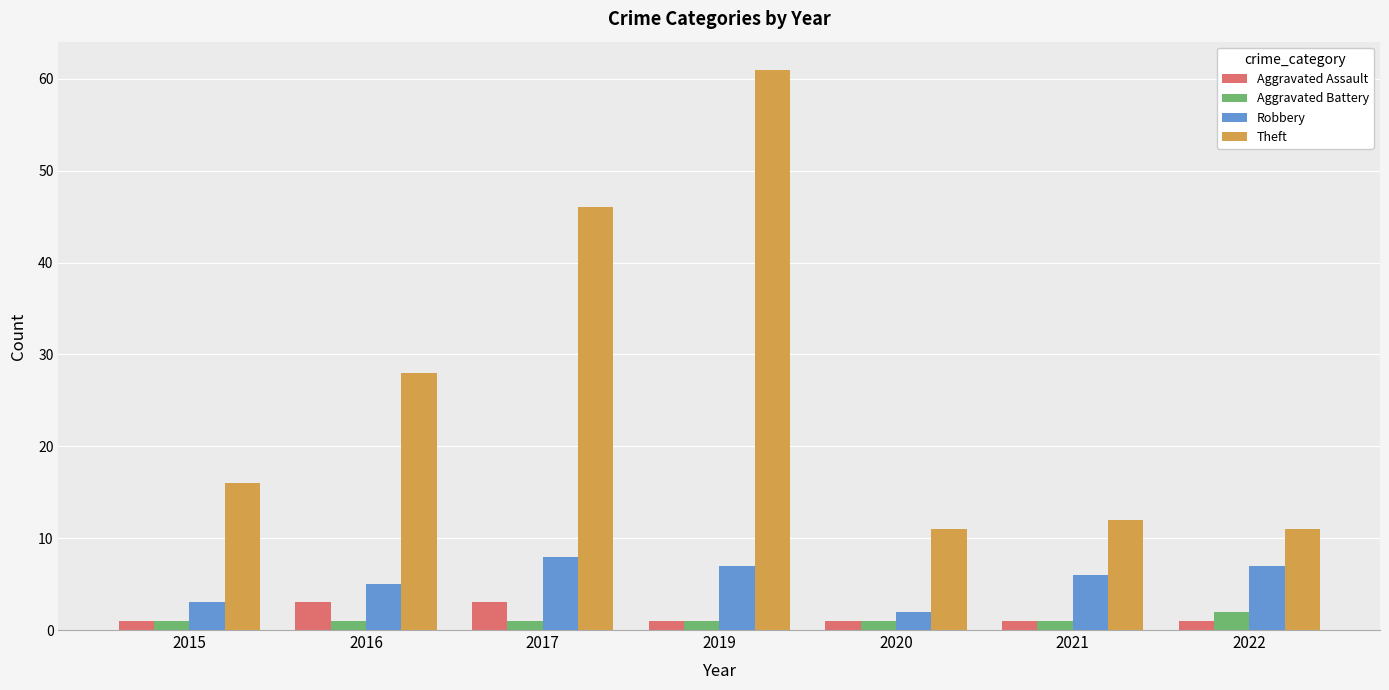

What is the minimum value for Theft?

11